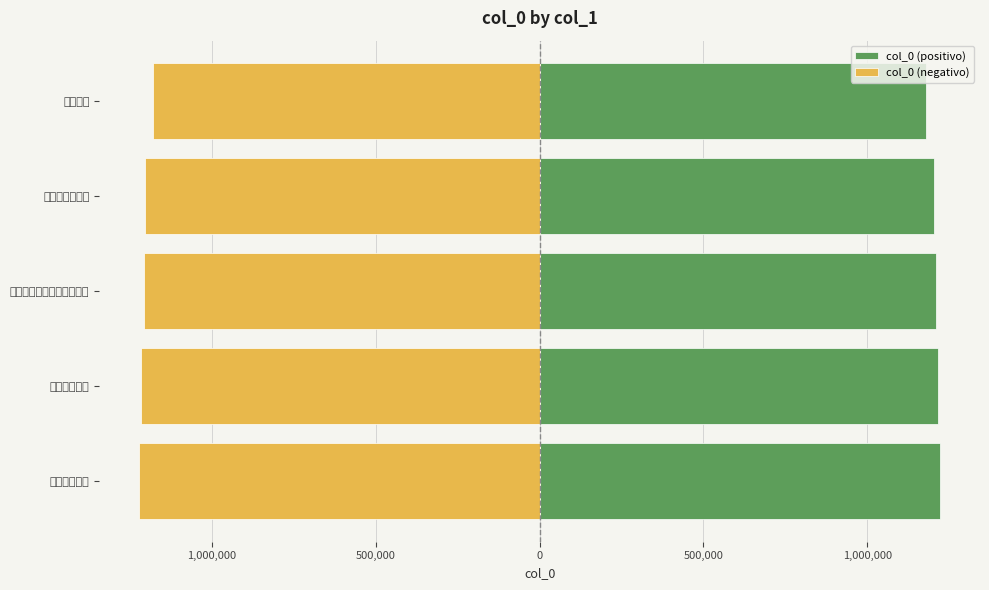

Rank the series by their maximum value, from lowest to highest.

col_0 (negativo), col_0 (positivo)